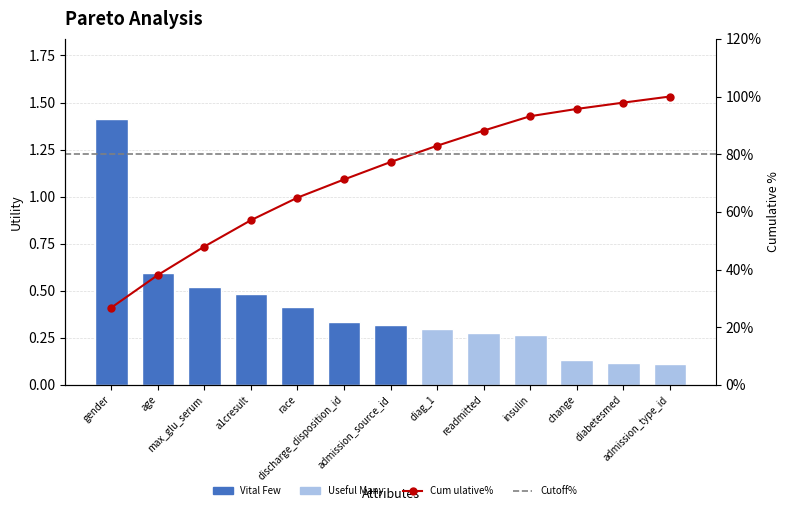

What is the value of the 6th bar from the left?

0.3